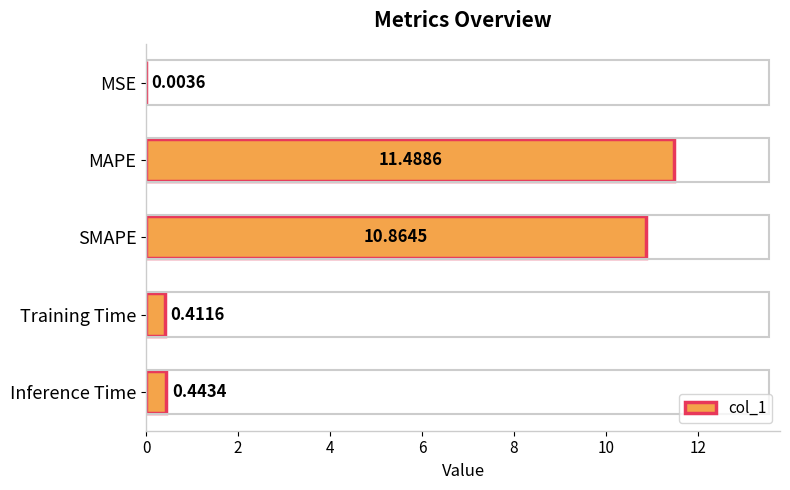

At which label is the value closest to 5?

Inference Time